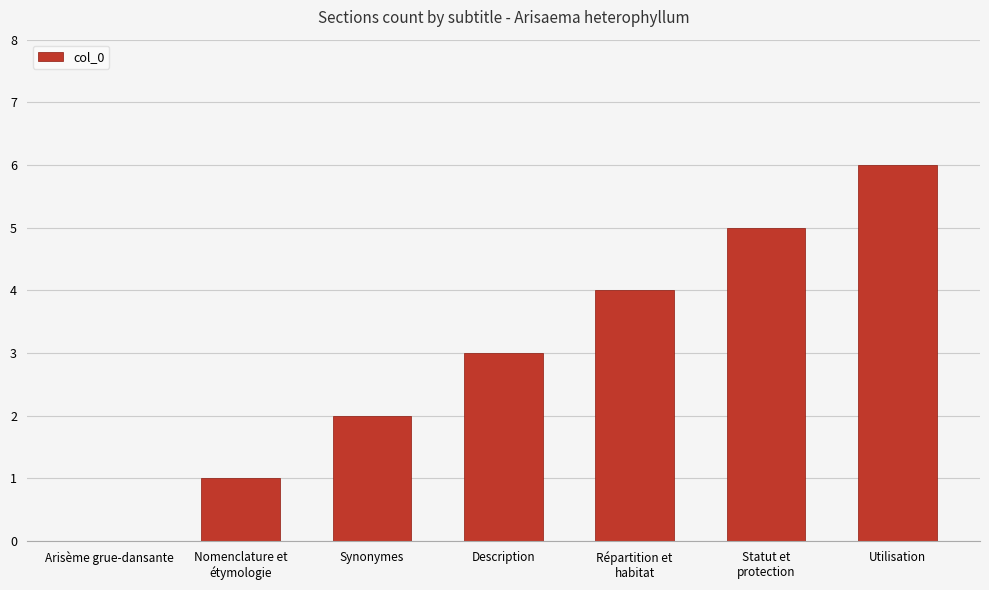

How many values are above zero?

6